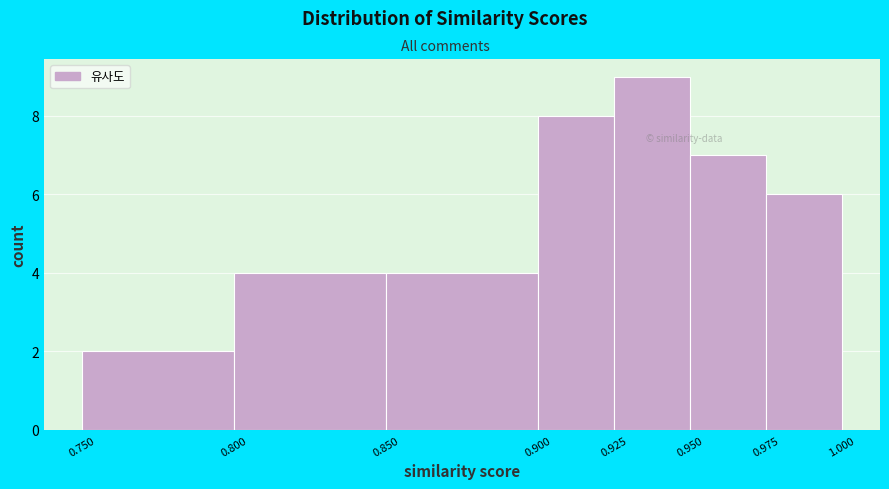

Reading left to right, list every bar in this chart as the range it spans on the x-axis followed by its height. The values are not printed on the chart, so give them approximately, as read against the axis.

0.750 to 0.800: 2
0.800 to 0.850: 4
0.850 to 0.900: 4
0.900 to 0.925: 8
0.925 to 0.950: 9
0.950 to 0.975: 7
0.975 to 1.000: 6